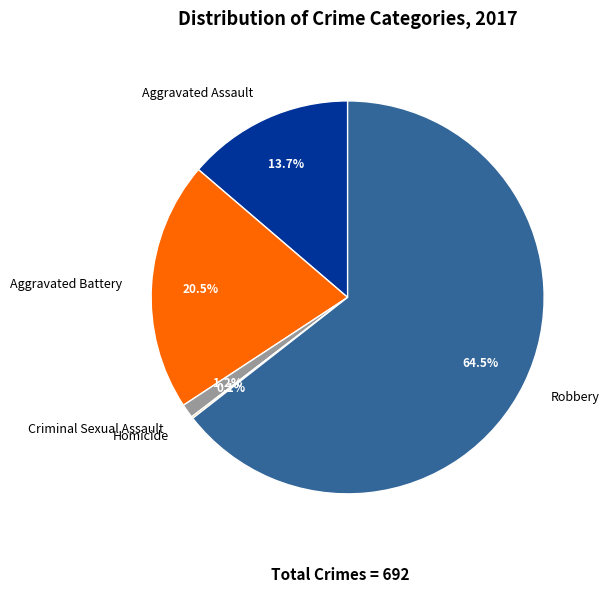

What portion of the pie excludes Criminal Sexual Assault?

98.8%